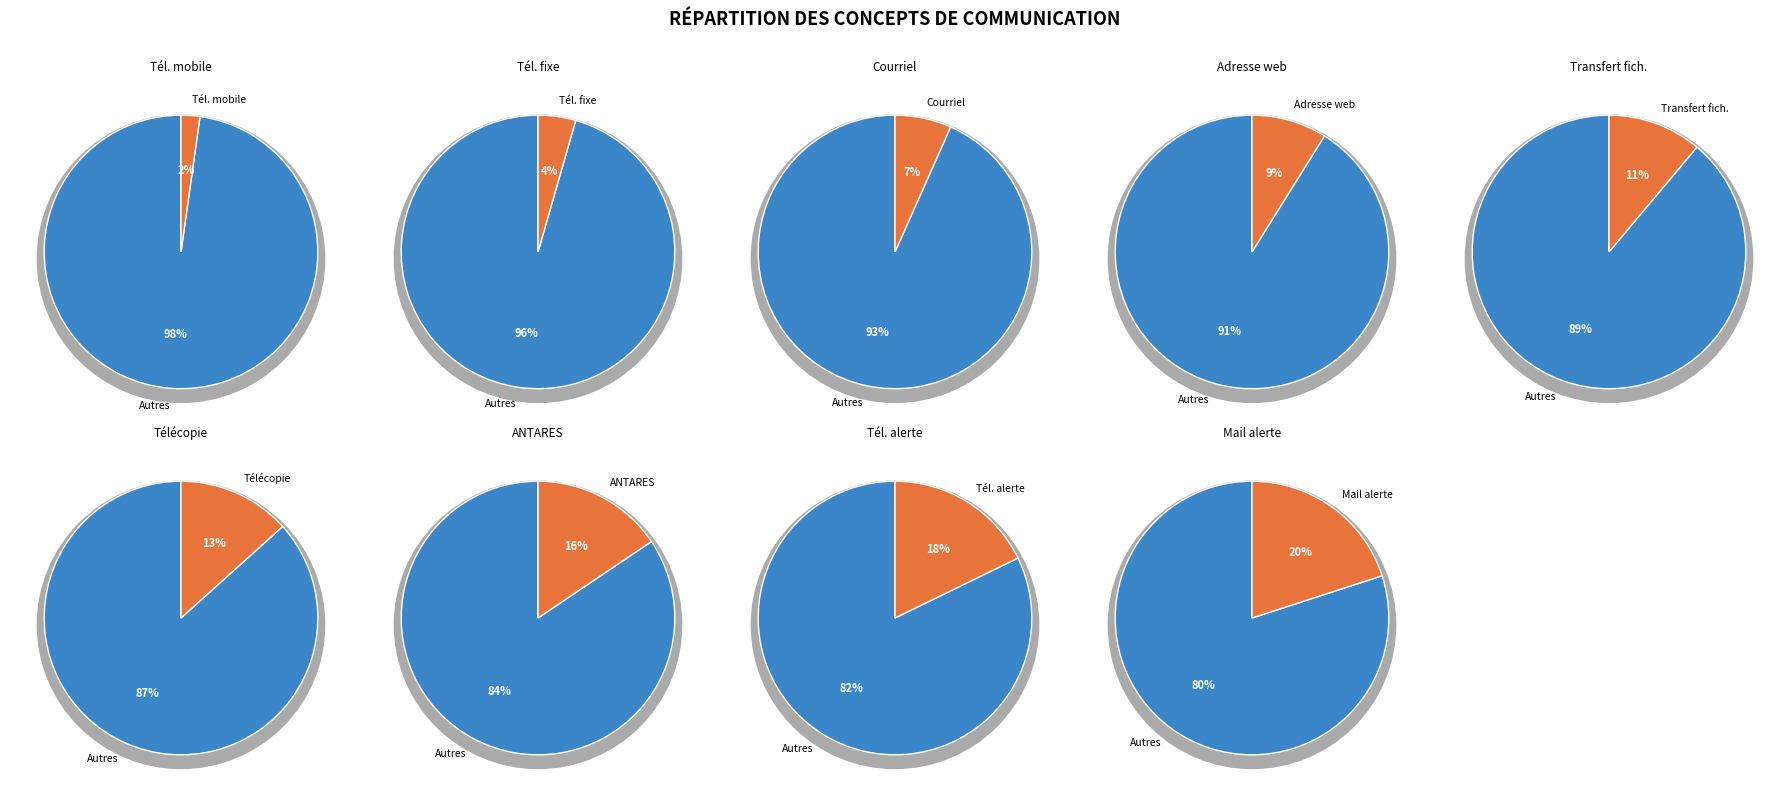

Does Transfert de fichiers account for over 50% of the chart?

No